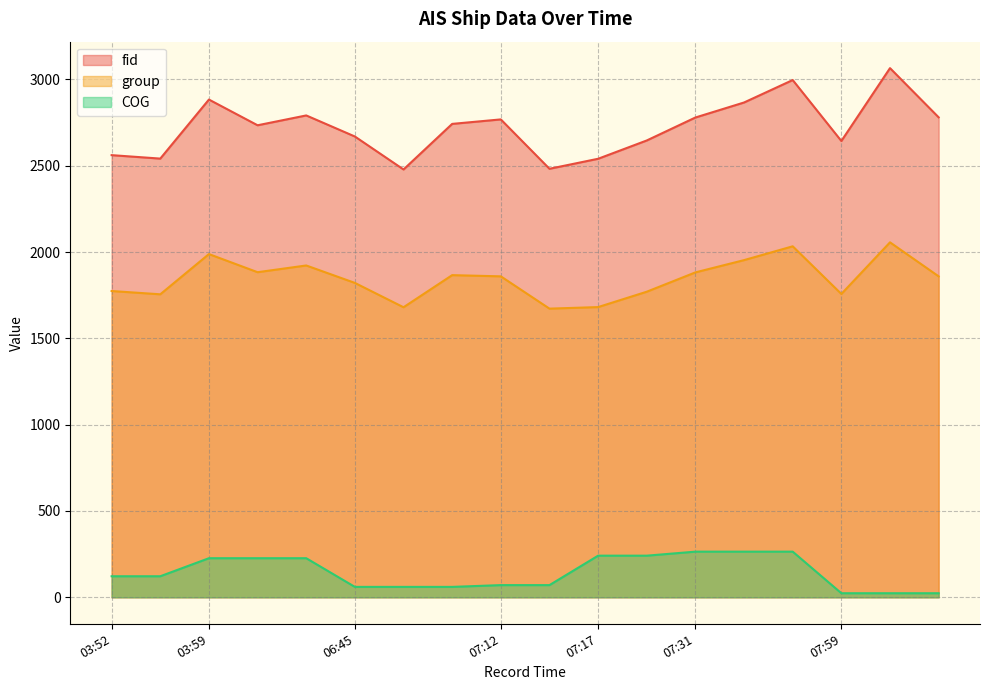

True or false: fid has more than 1 interior local peaks.

True